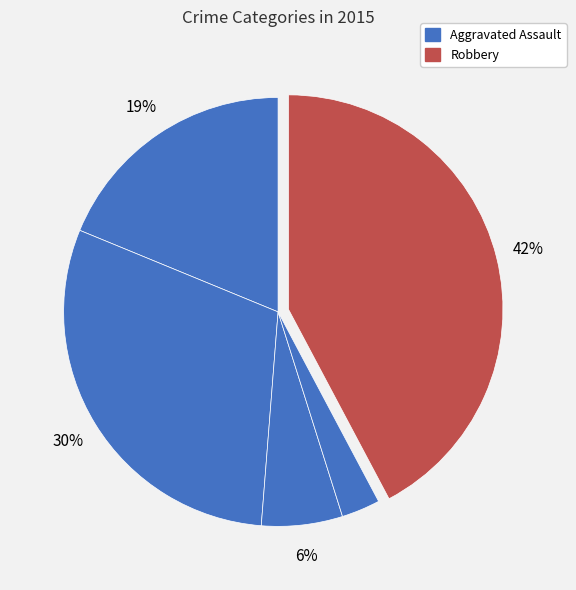

Which slice is the largest?

Robbery